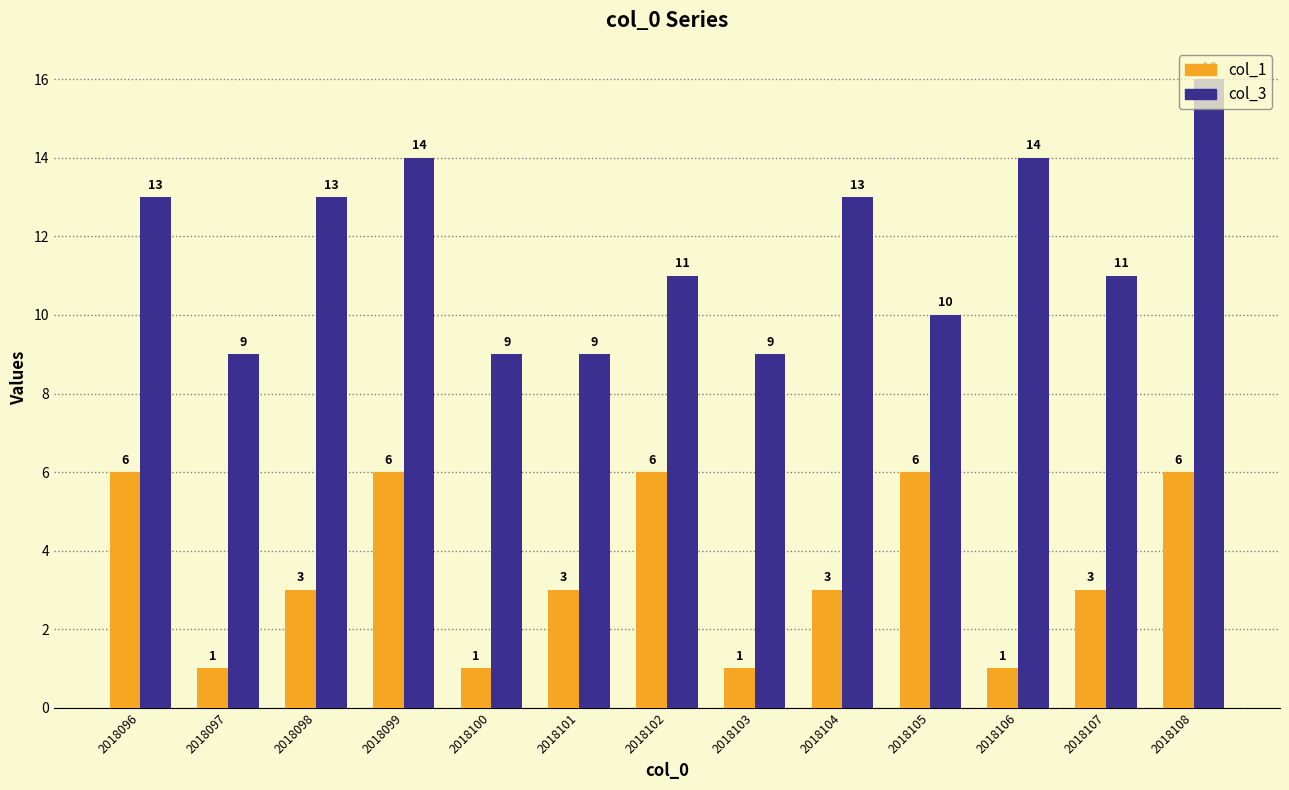

How many bars are there in each group?

2